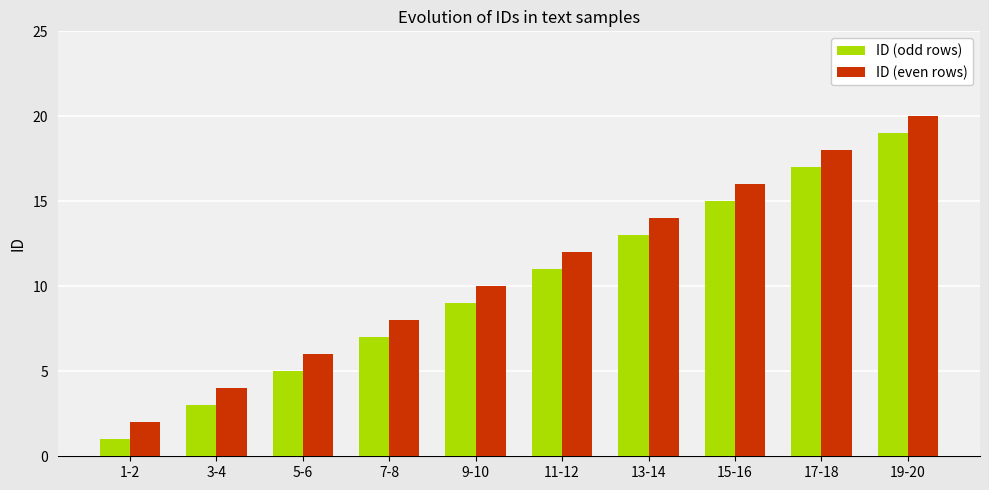

At which category is the sum across all series the highest?

19-20